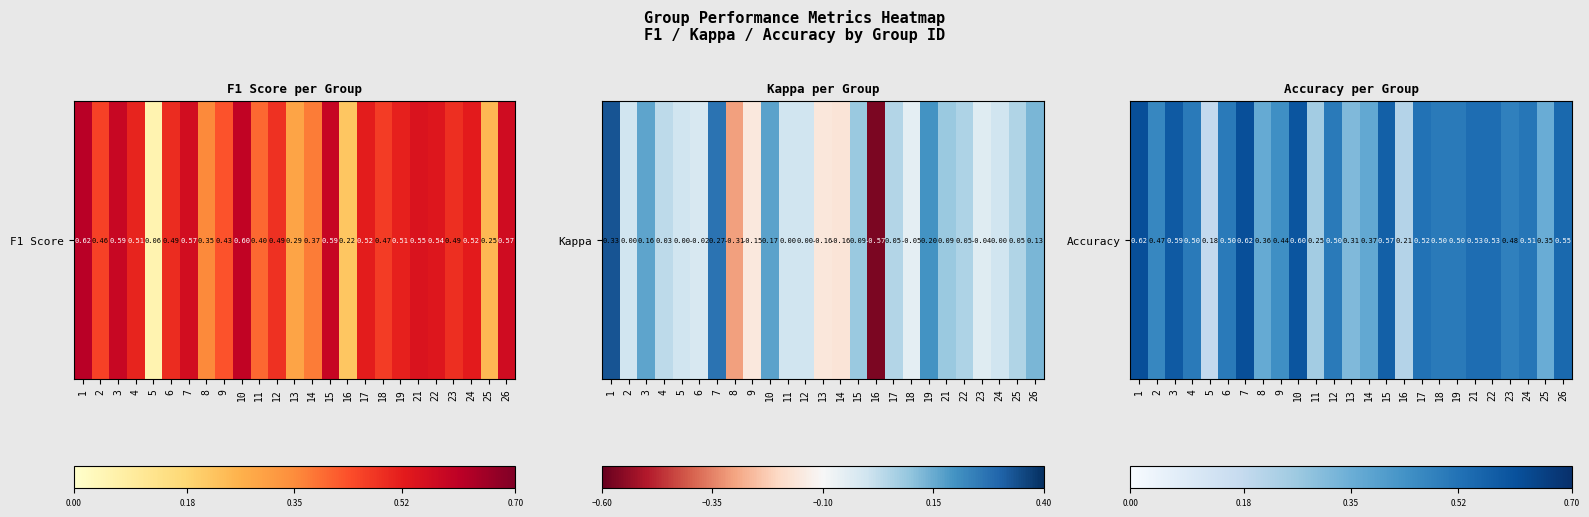

Reading right to left, what are all the values shown in this chart?

26=0.5	25=0.4	24=0.5	23=0.5	22=0.5	21=0.5	19=0.5	18=0.5	17=0.5	16=0.2	15=0.6	14=0.4	13=0.3	12=0.5	11=0.2	10=0.6	9=0.4	8=0.4	7=0.6	6=0.5	5=0.2	4=0.5	3=0.6	2=0.5	1=0.6